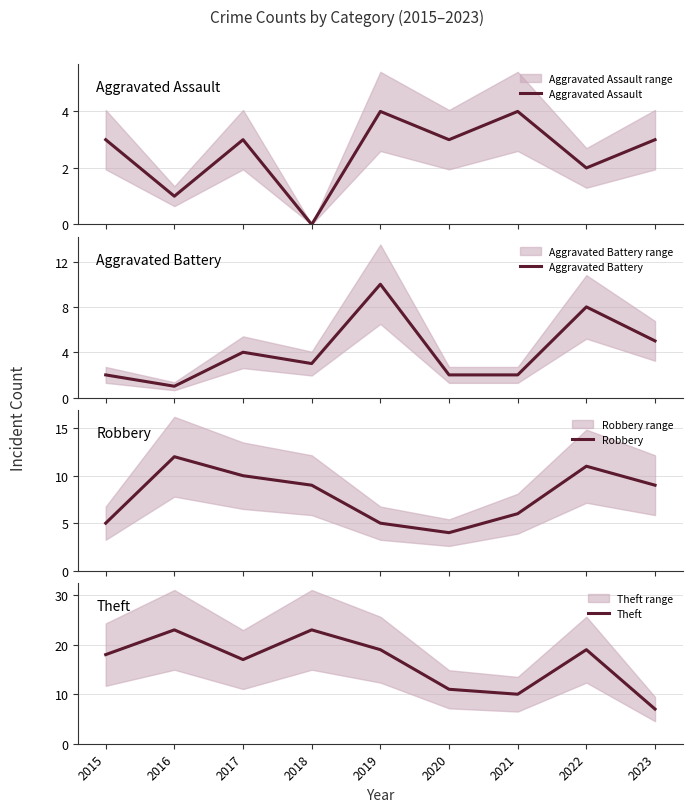

Does the chart display data point markers on the line(s)?

No